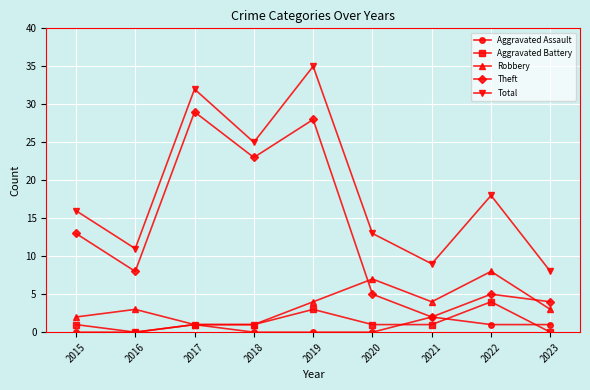

What is the maximum value for Robbery?

8